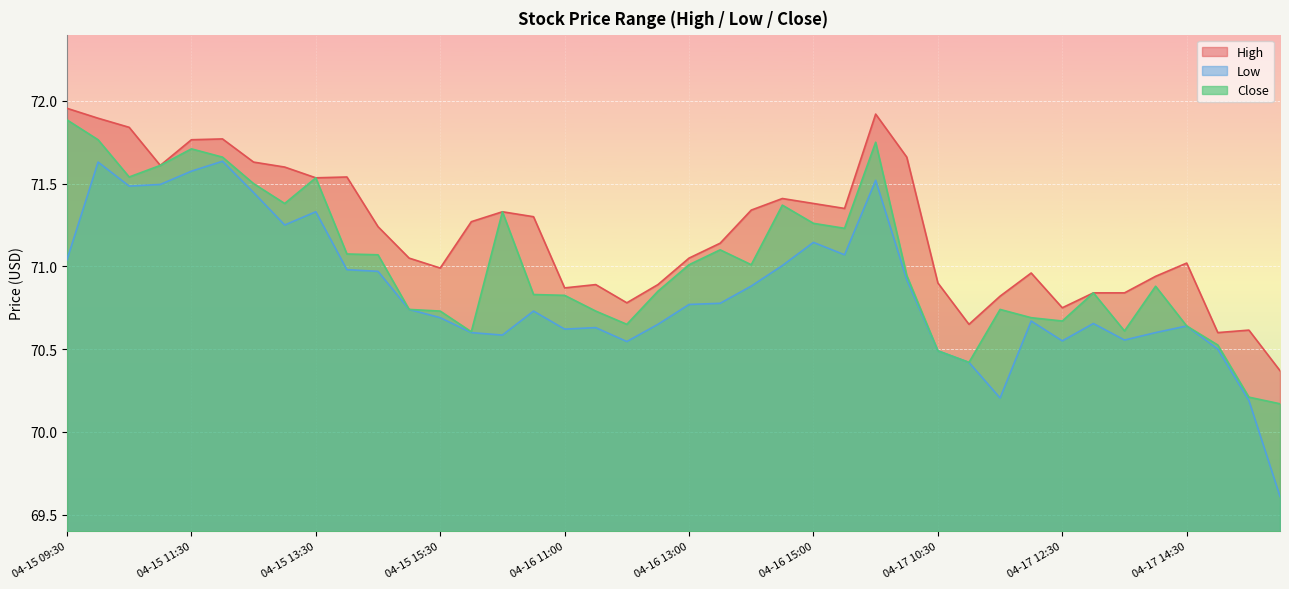

At how many categories does at least one series exceed 70?

40